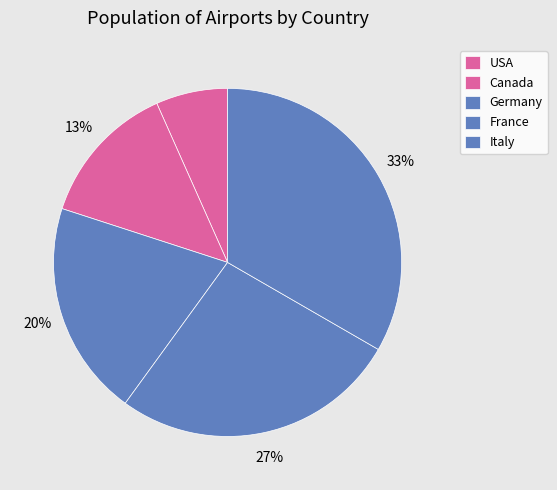

To the nearest percent, what percentage of the pie is France?

27%